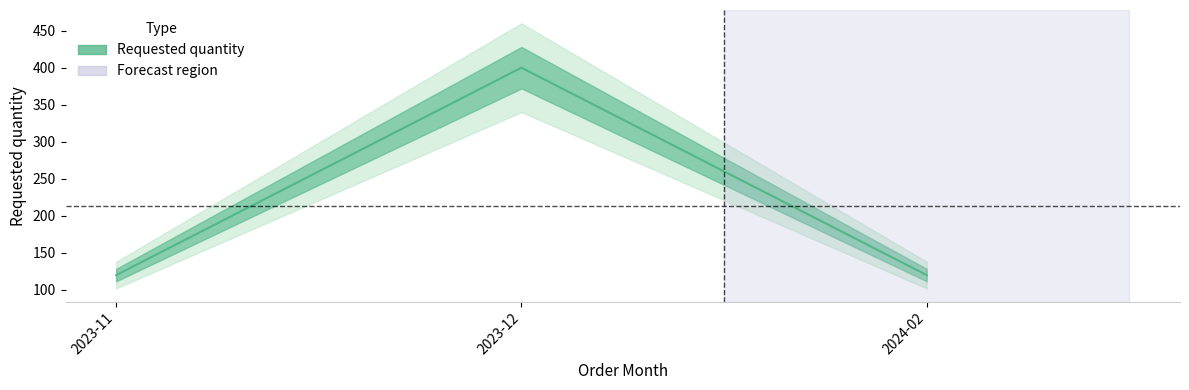

What is the label of the 1st point from the right?

2024-02